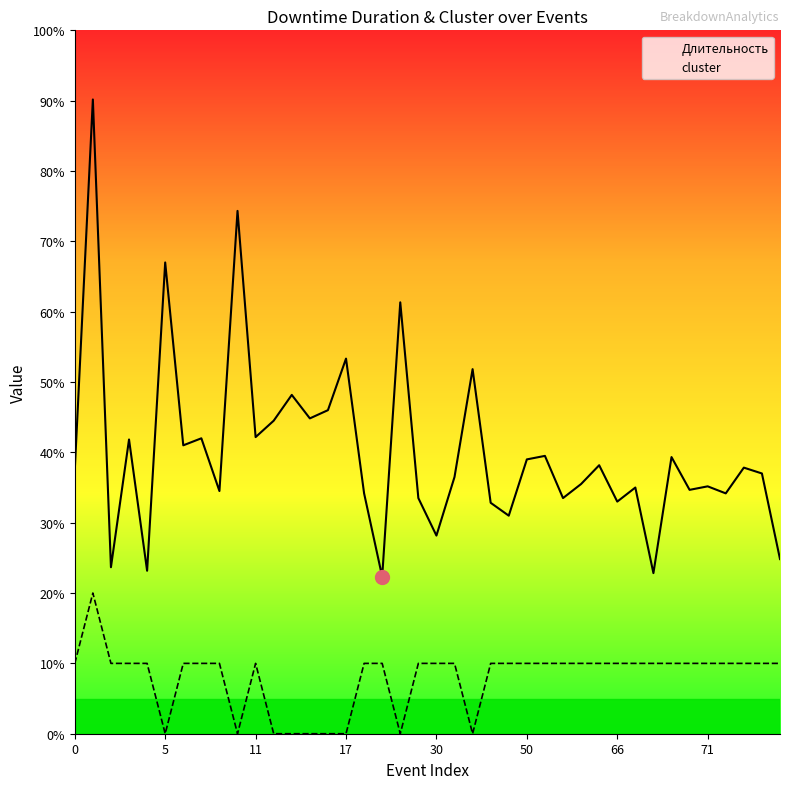

What is the label of the 12th point from the right?

28